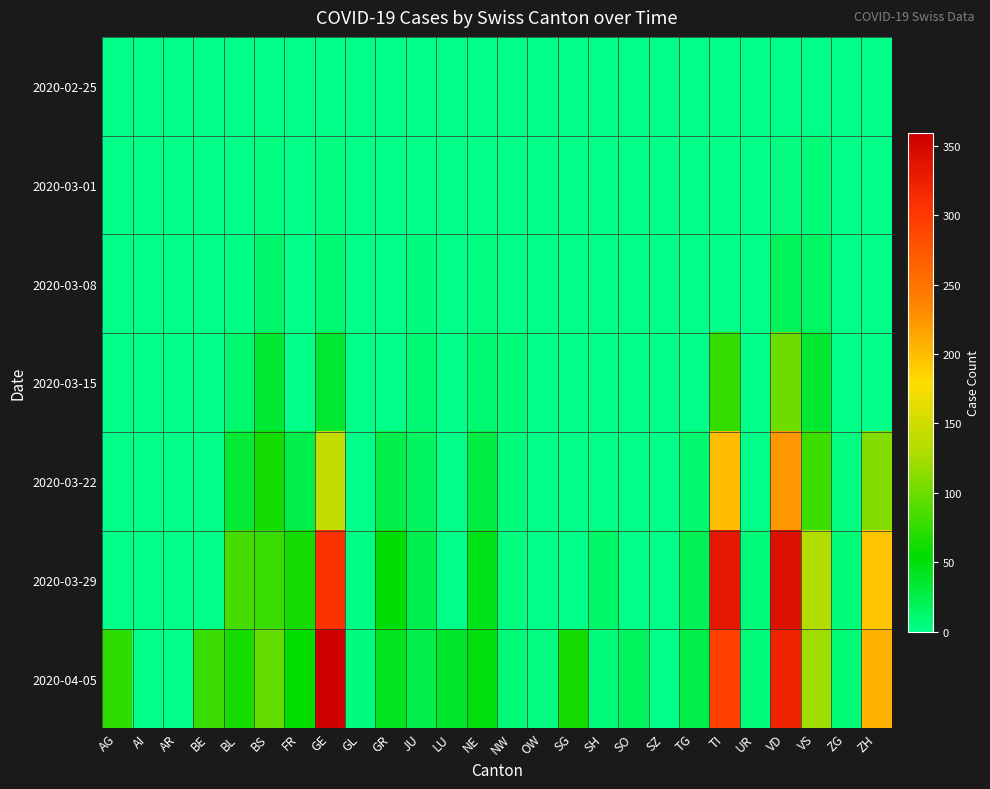

How many data points does each series have?

26